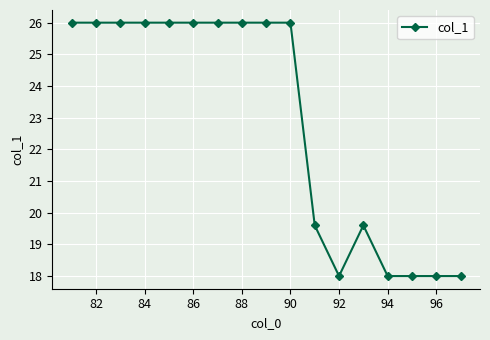

What is the sum of all values?

389.2